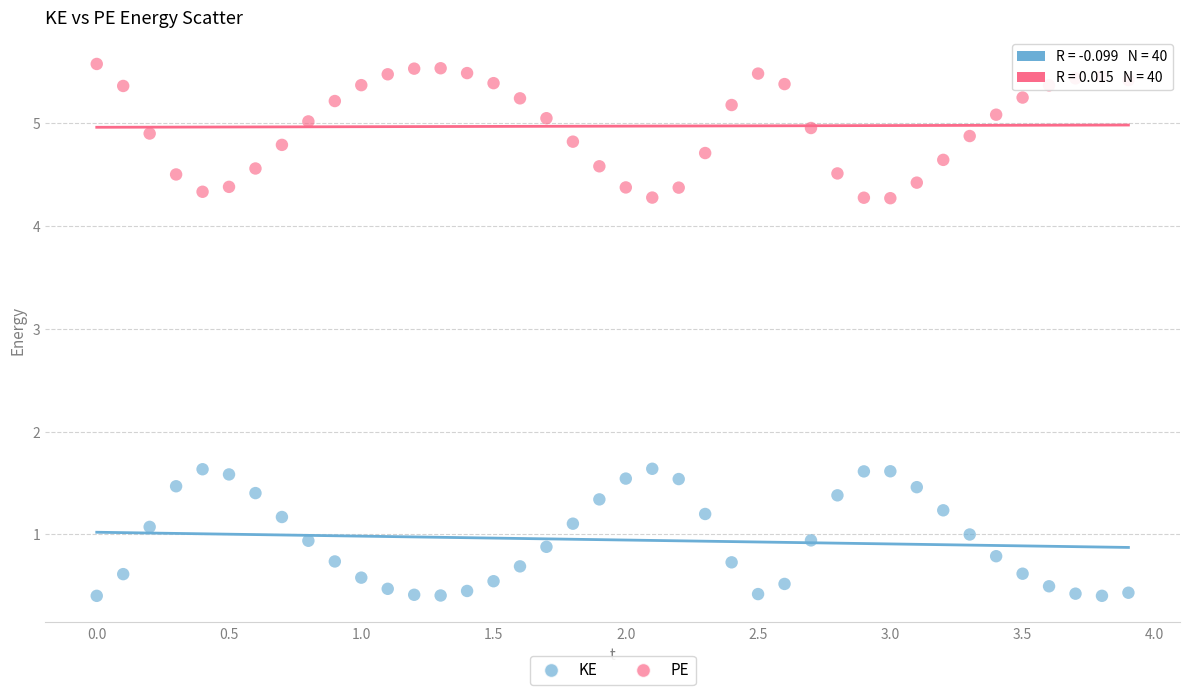

Across all data points, what is the range of Y values (max minus min)?

5.2